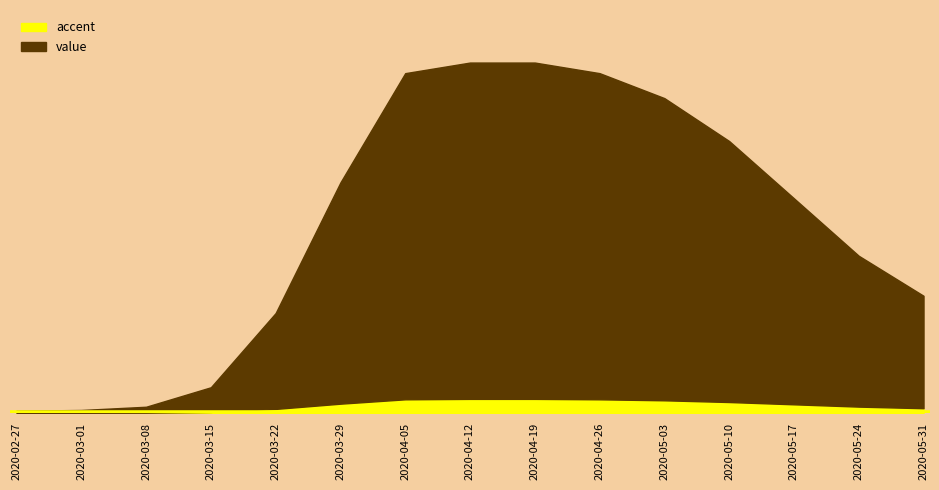

Does the chart have visible grid lines?

No